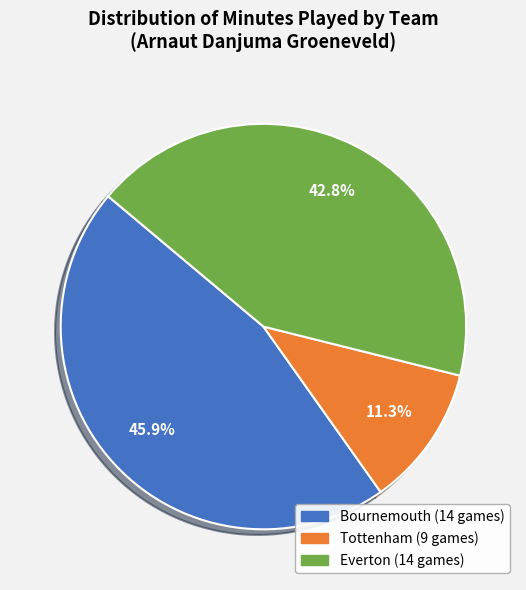

Does Bournemouth (14 games) represent more than half of the total?

No